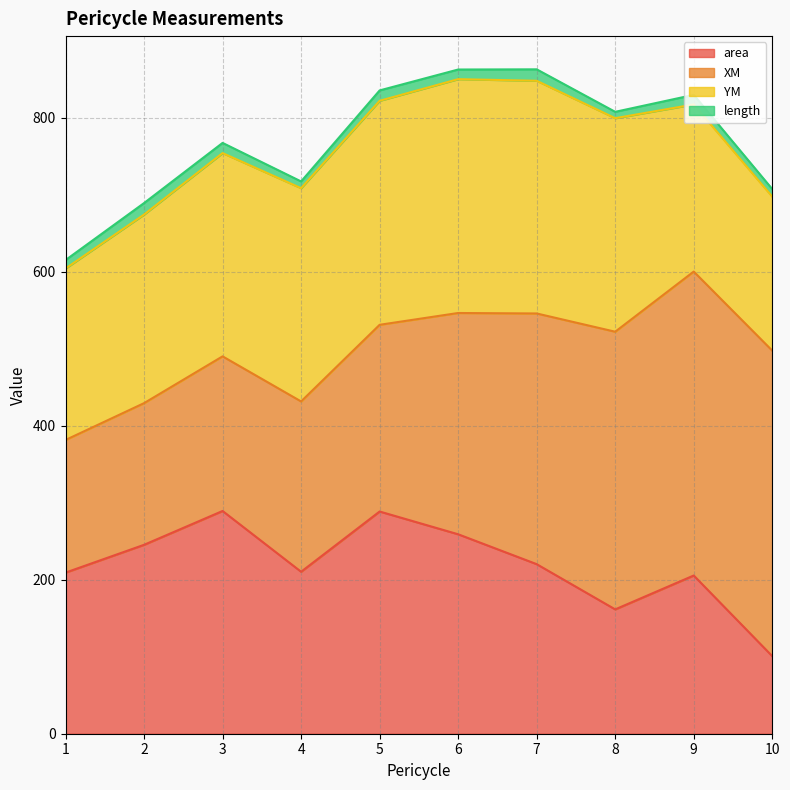

Between which two adjacent categories do XM and area first intersect?

3 and 4